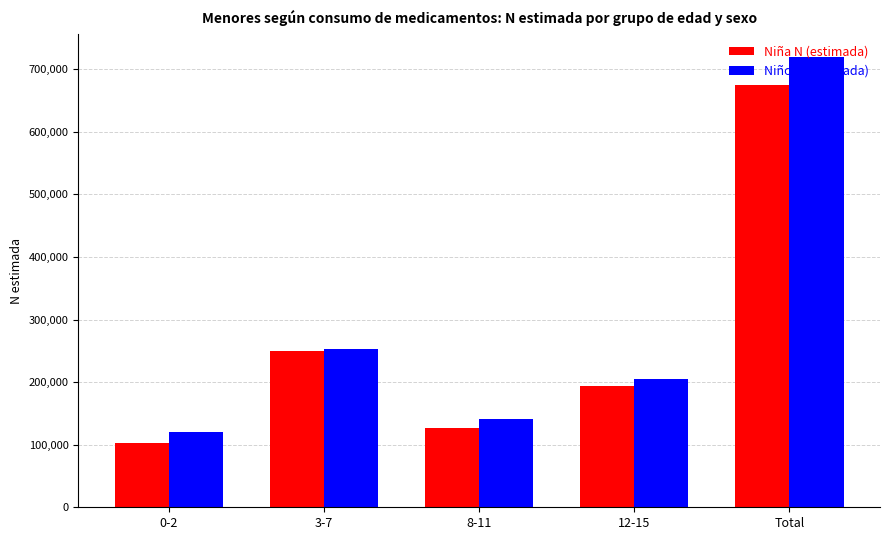

Which label corresponds to the smallest value in the chart?

0-2